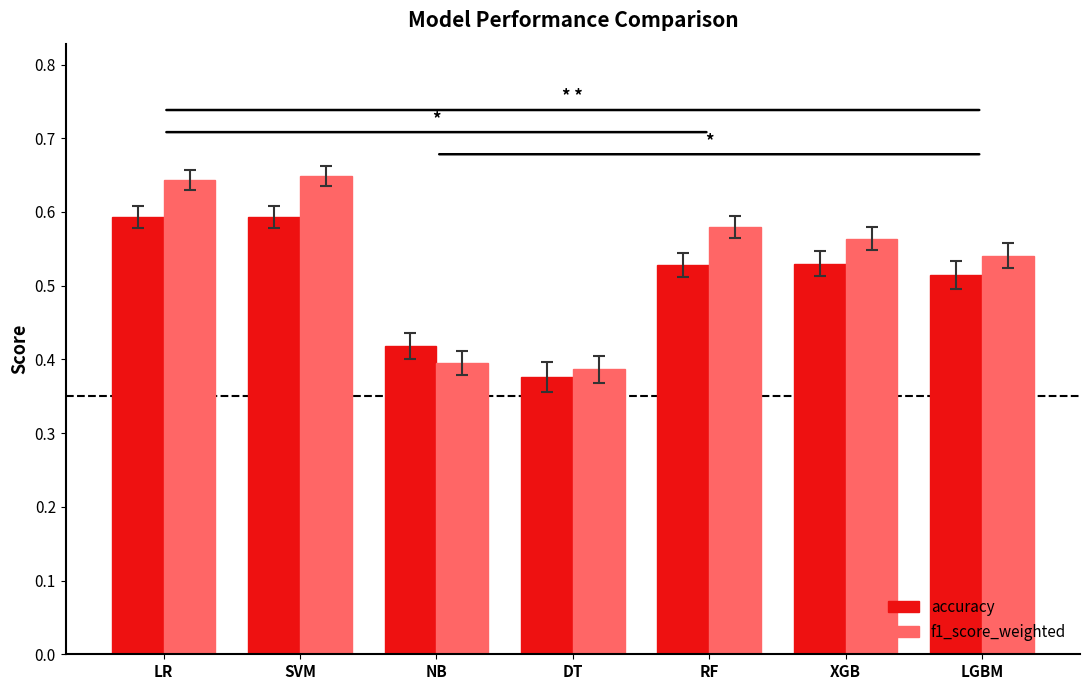

Count the f1_score_weighted values in the range 0 to 1.

7